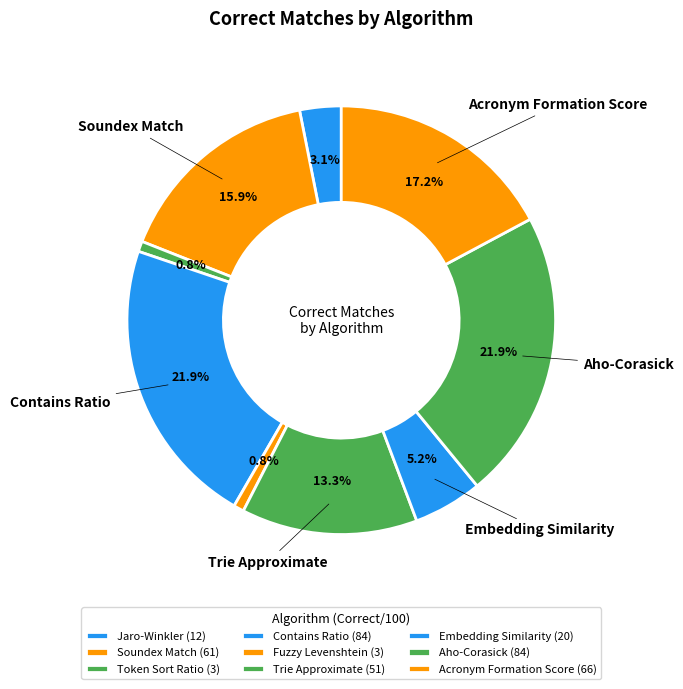

Count the number of slices in the pie.

9